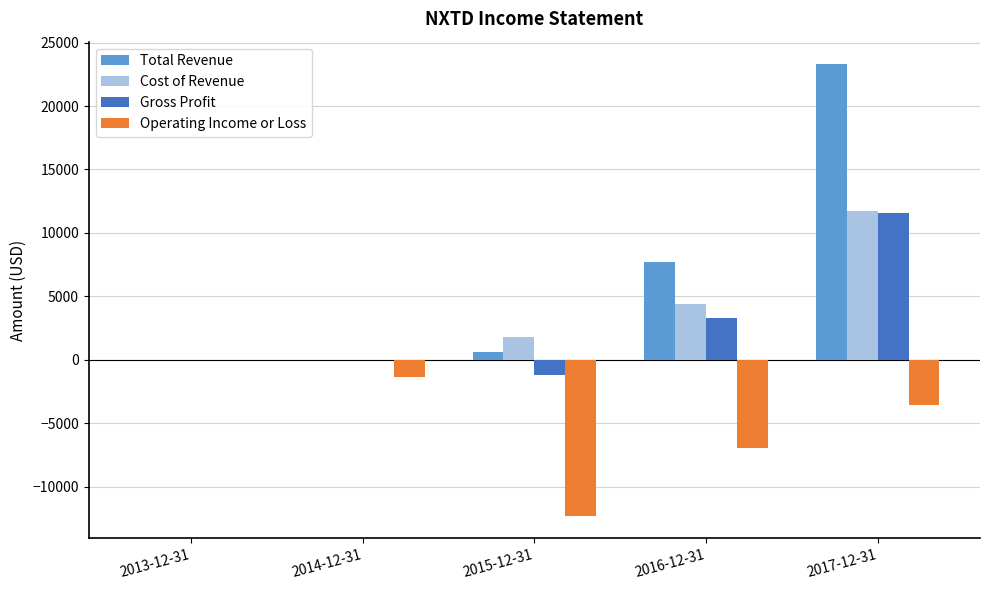

Which series has the largest total across all categories?

Total Revenue